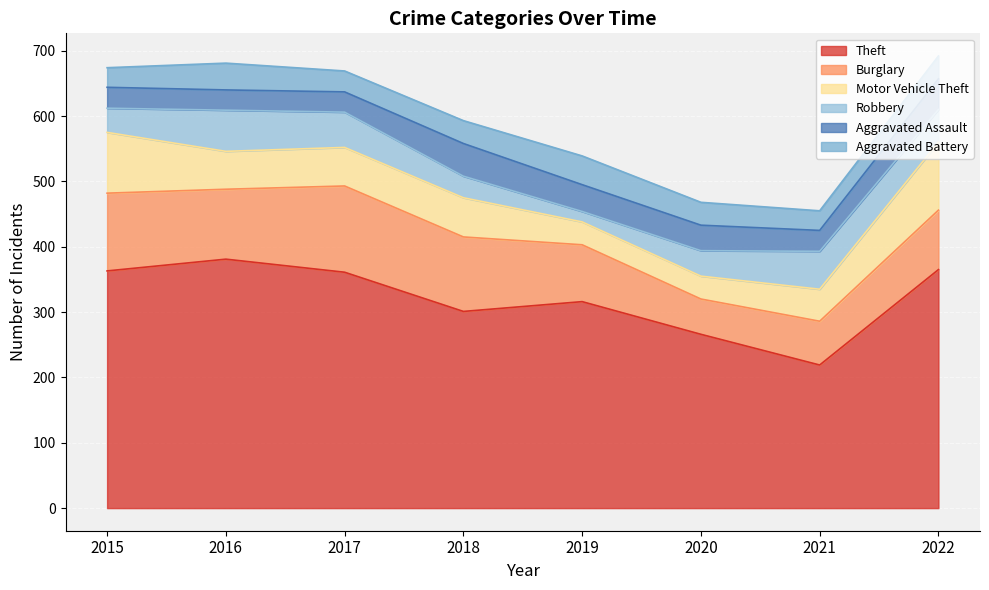

At which label does Aggravated Battery reach its peak?

2019